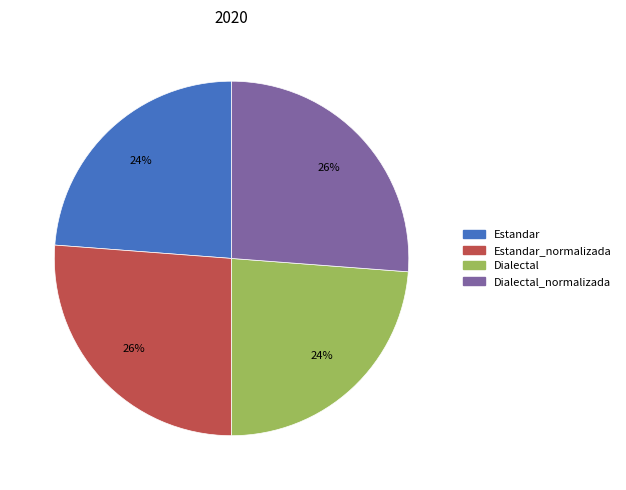

Is there a majority slice in this chart?

No